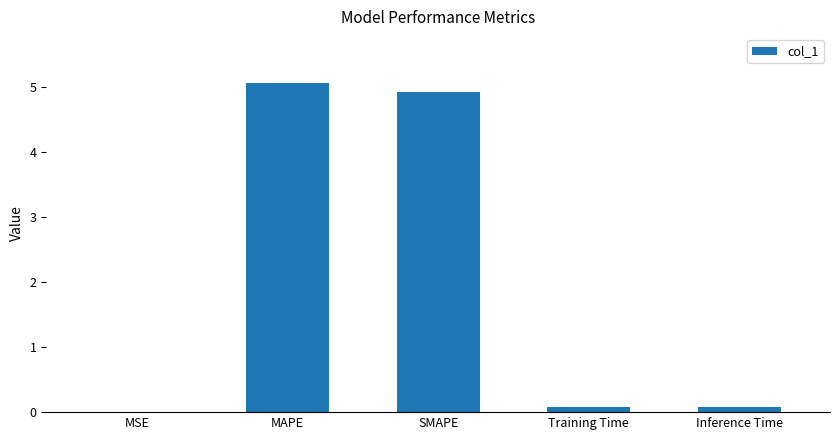

Between Inference Time and SMAPE, which is larger?

SMAPE